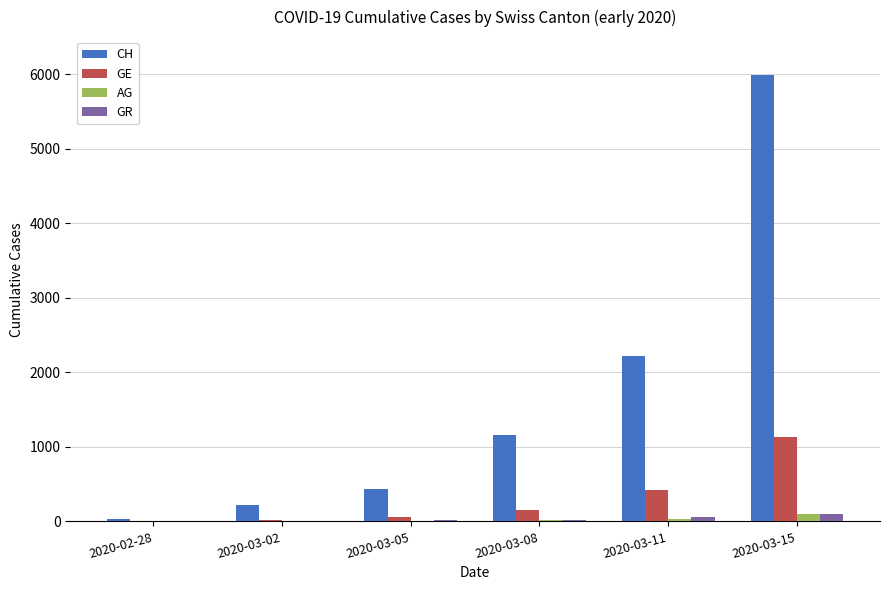

What is the sum of all GE values?

1793